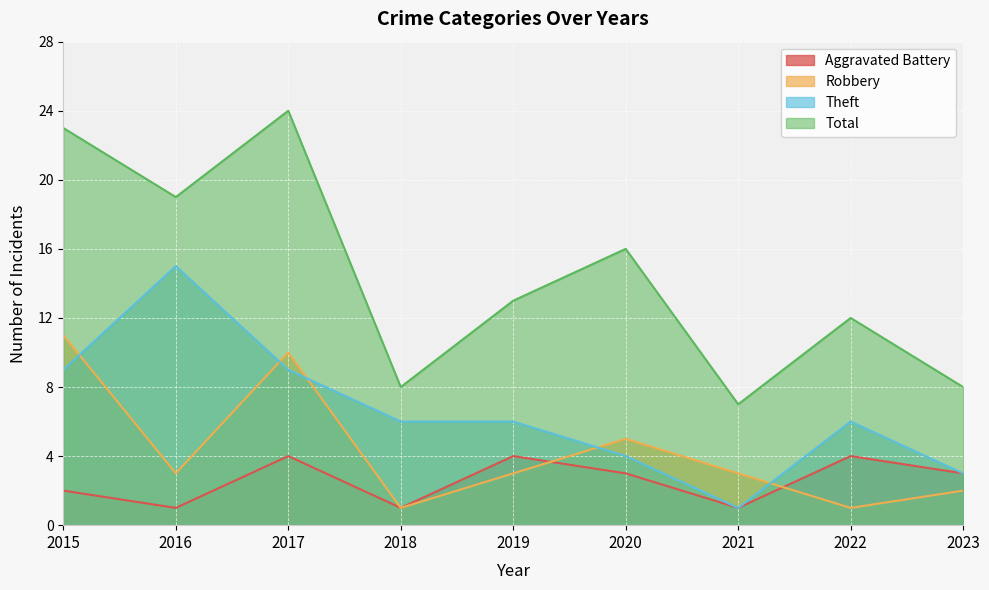

How many lines are shown in the chart?

4